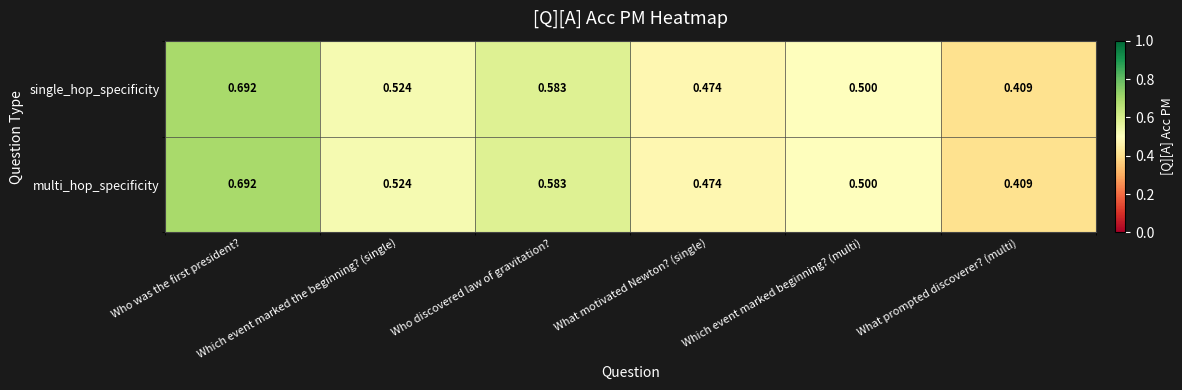

At how many categories does at least one series exceed 0?

6